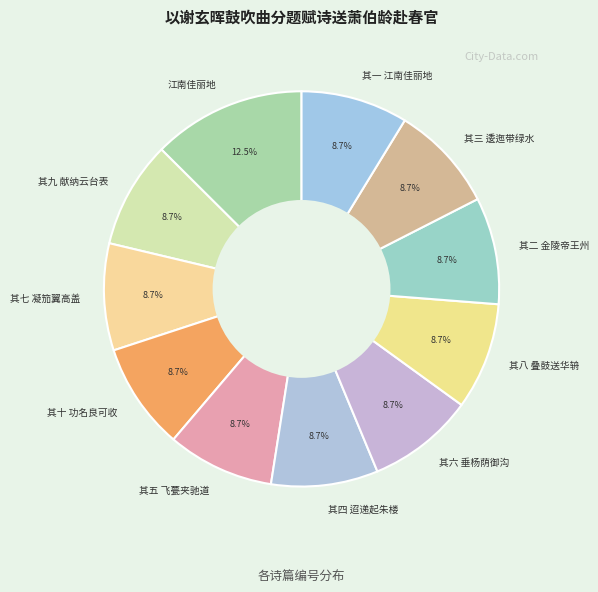

Does any single category account for the majority?

No